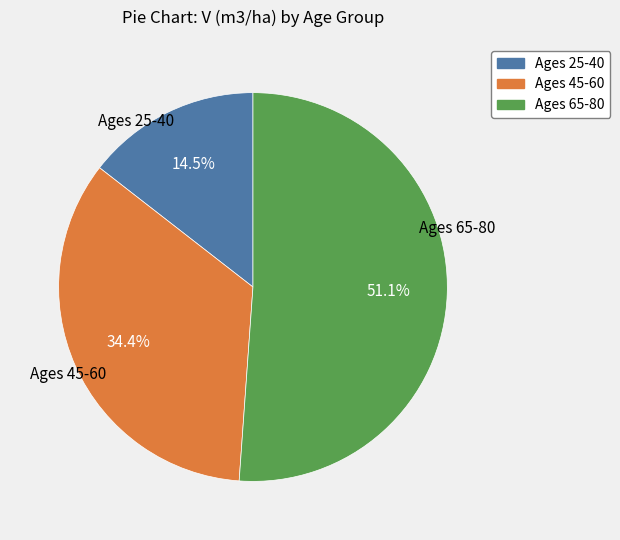

Rank the categories by value from highest to lowest.

Ages 65-80, Ages 45-60, Ages 25-40